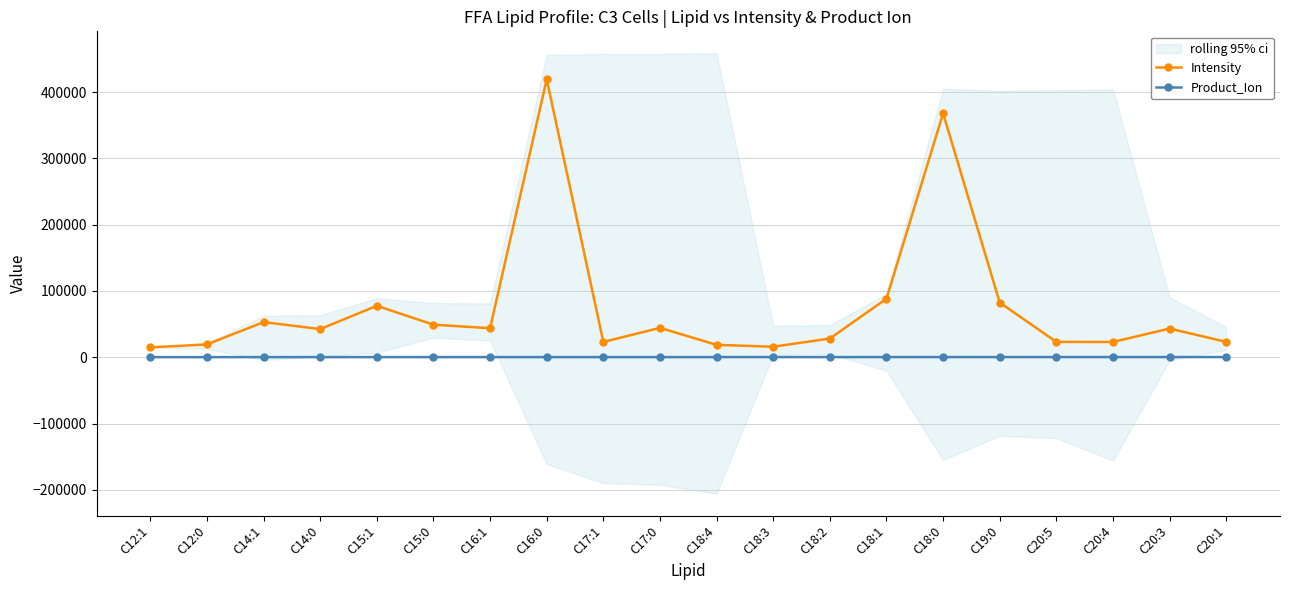

The Intensity series shows 23384.3 at C17:0. True or false?

False